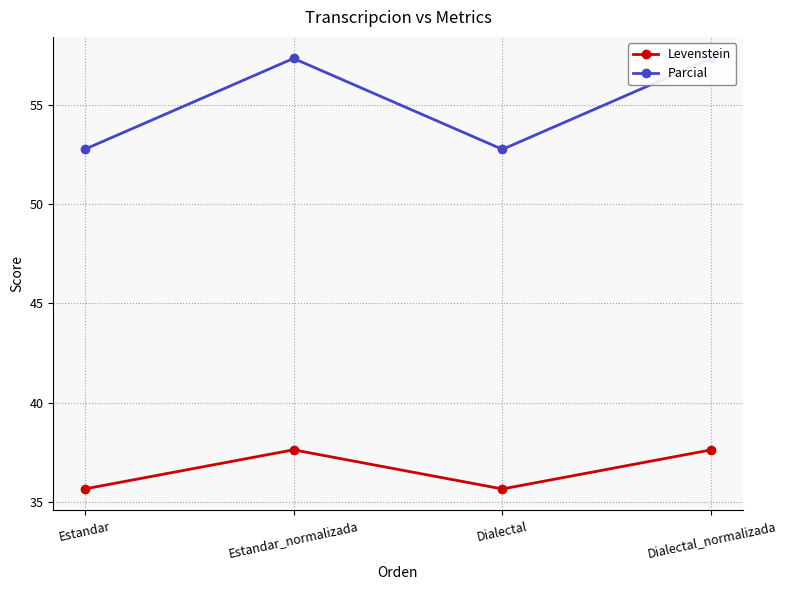

At which category is the sum across all series the highest?

Estandar_normalizada